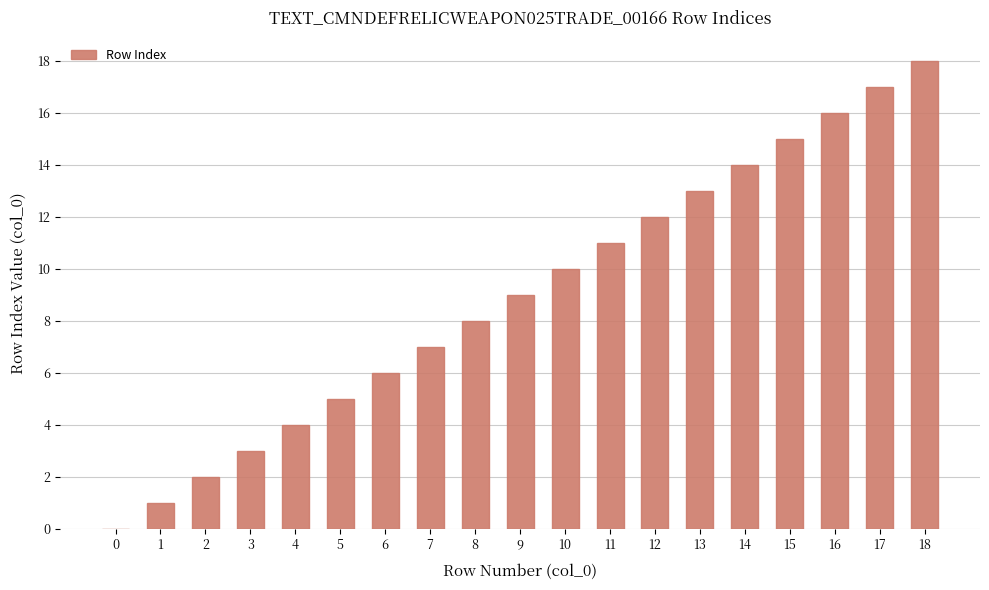

What is the sum of all values?

171